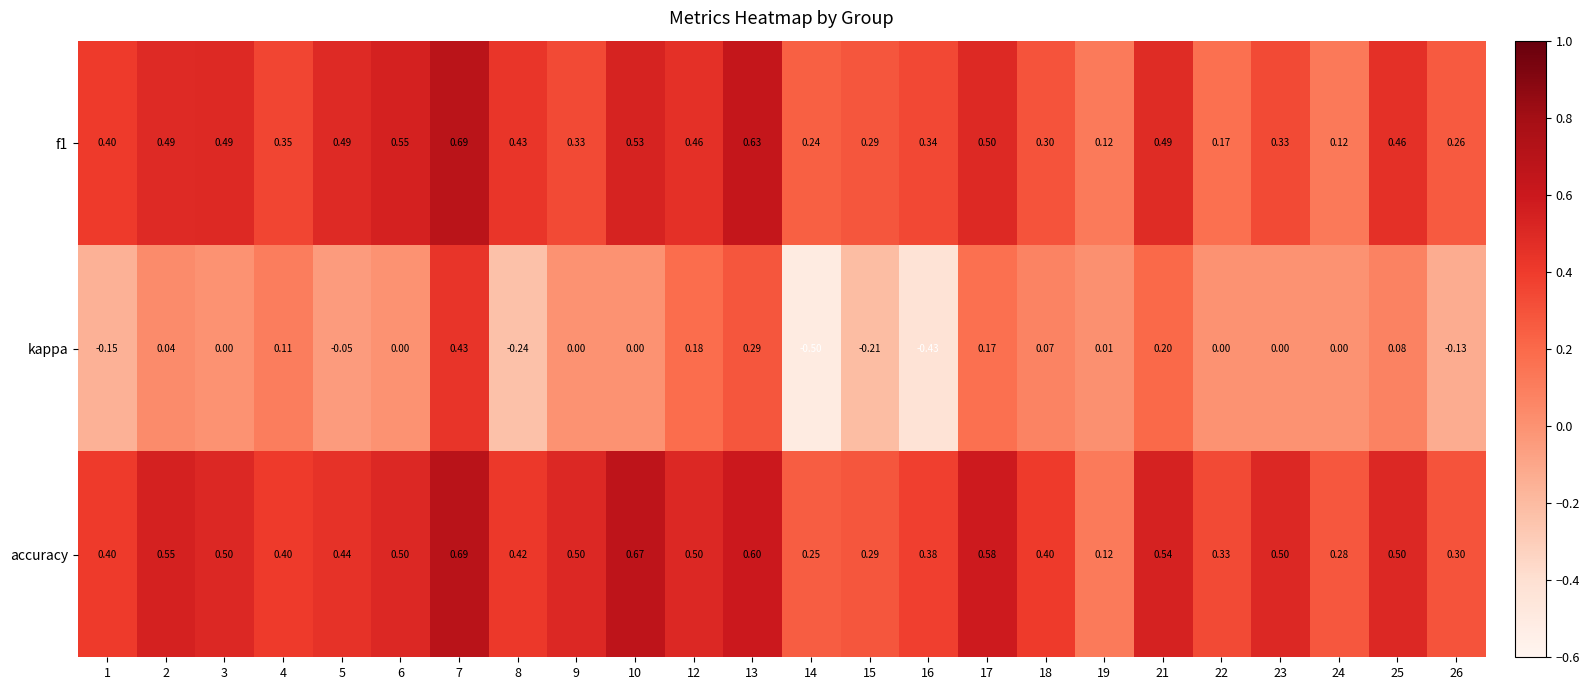

Which label corresponds to the smallest value in the chart?

14